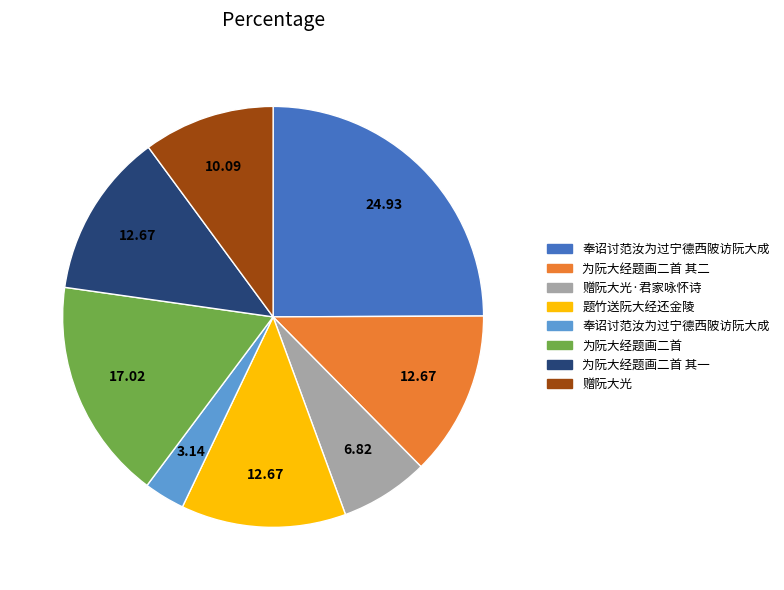

Is there any slice that represents more than half of the pie?

No